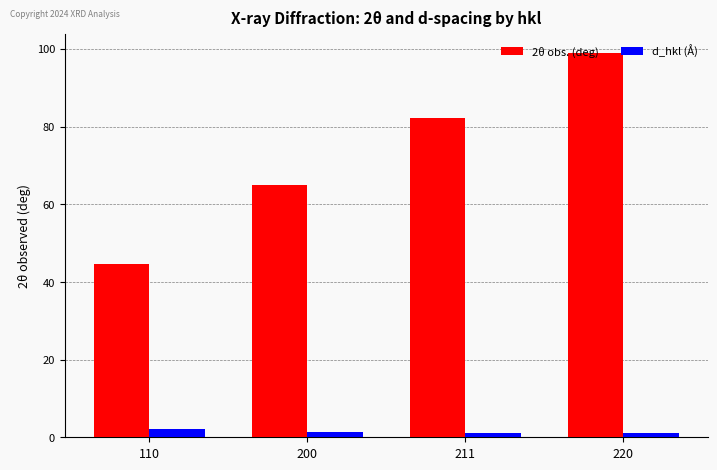

What is the sum of the d_hkl (Å) values at 220 and 110?

3.0